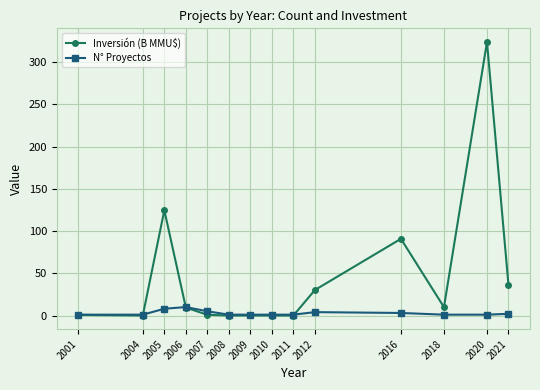

Rank the series at 2005 from highest to lowest value.

Inversión (B MMU$), N° Proyectos